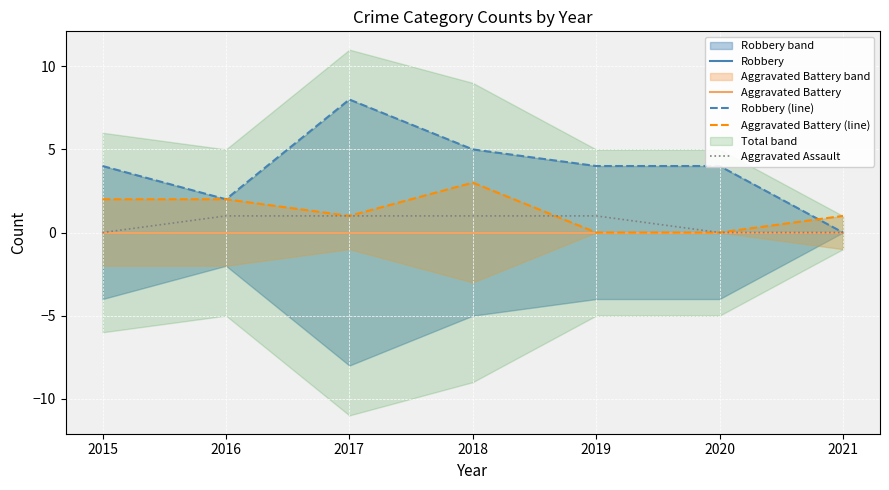

The Aggravated Assault series shows 0 at 2015. True or false?

True